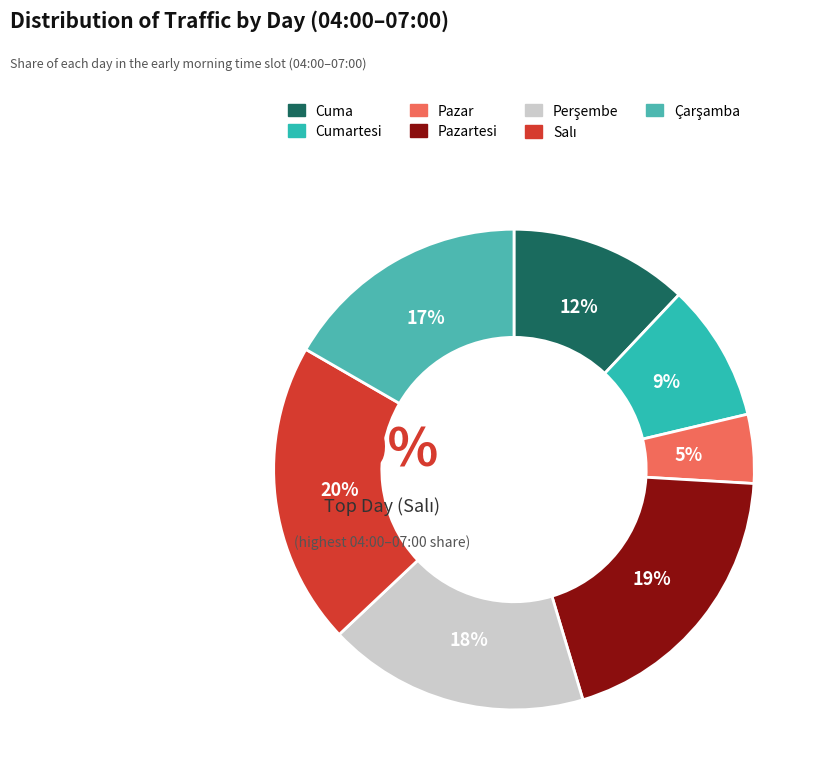

How much of the chart is everything except Cumartesi?

90.7%